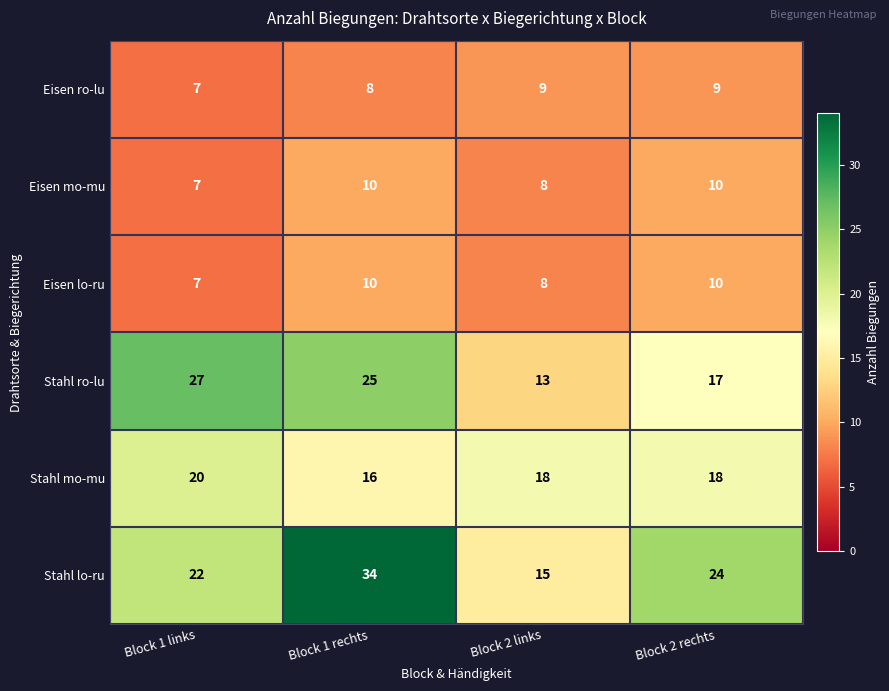

Reading left to right, what are all the values shown in this chart?

Eisen ro-lu: Block 1 links=7	Block 1 rechts=8	Block 2 links=9	Block 2 rechts=9
Eisen mo-mu: Block 1 links=7	Block 1 rechts=10	Block 2 links=8	Block 2 rechts=10
Eisen lo-ru: Block 1 links=7	Block 1 rechts=10	Block 2 links=8	Block 2 rechts=10
Stahl ro-lu: Block 1 links=27	Block 1 rechts=25	Block 2 links=13	Block 2 rechts=17
Stahl mo-mu: Block 1 links=20	Block 1 rechts=16	Block 2 links=18	Block 2 rechts=18
Stahl lo-ru: Block 1 links=22	Block 1 rechts=34	Block 2 links=15	Block 2 rechts=24